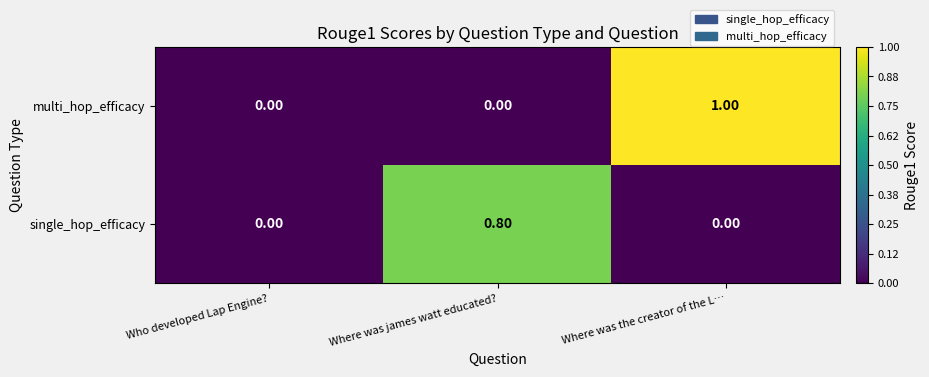

At which label does multi_hop_efficacy reach its peak?

Where was the creator of the L…